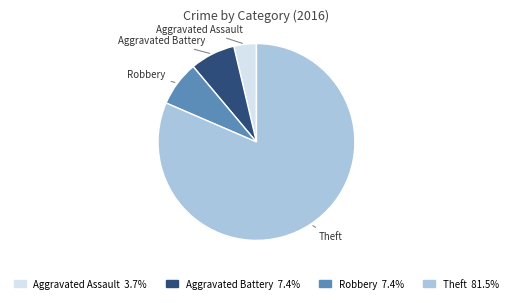

Is there a majority slice in this chart?

Yes